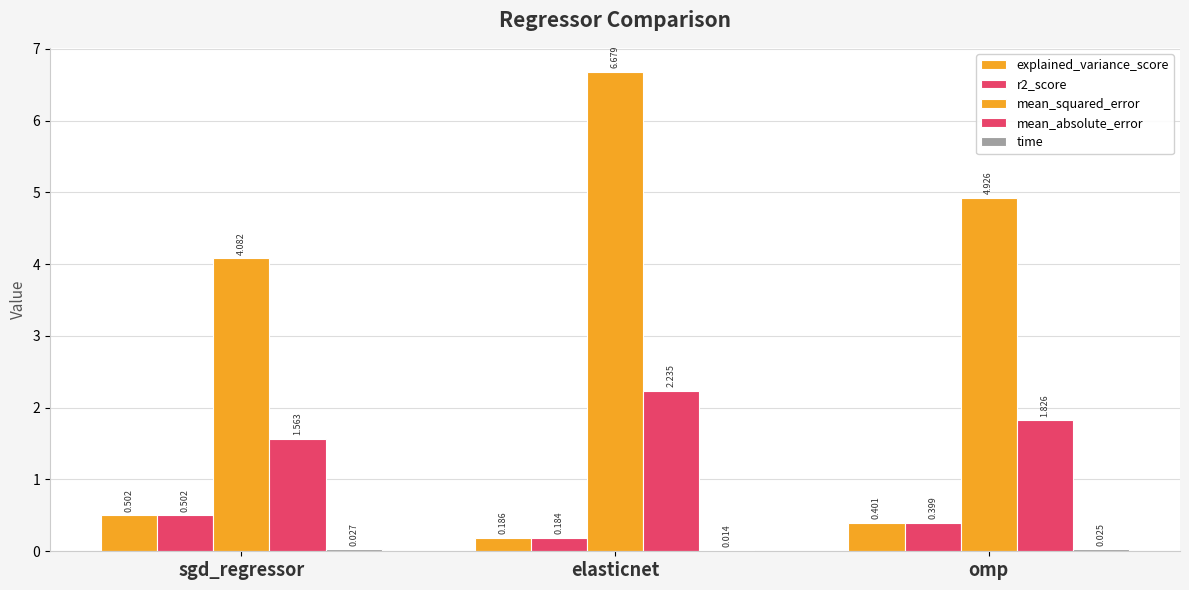

Which series has the largest total across all categories?

mean_squared_error